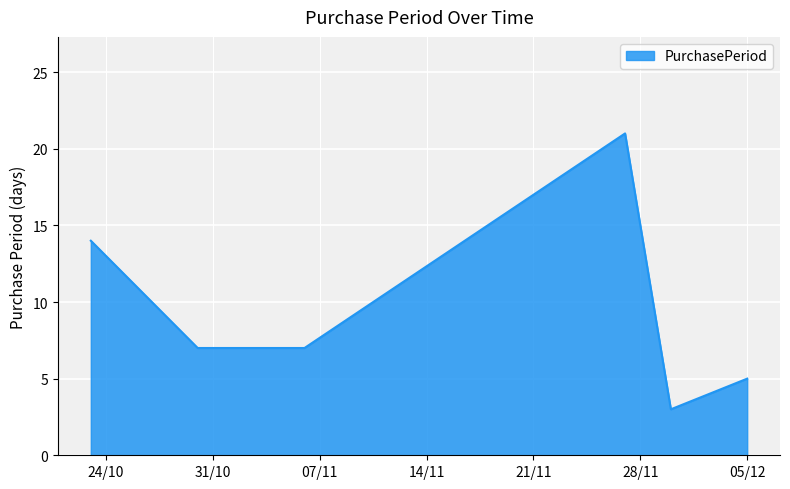

How many categories are shown in the chart?

6